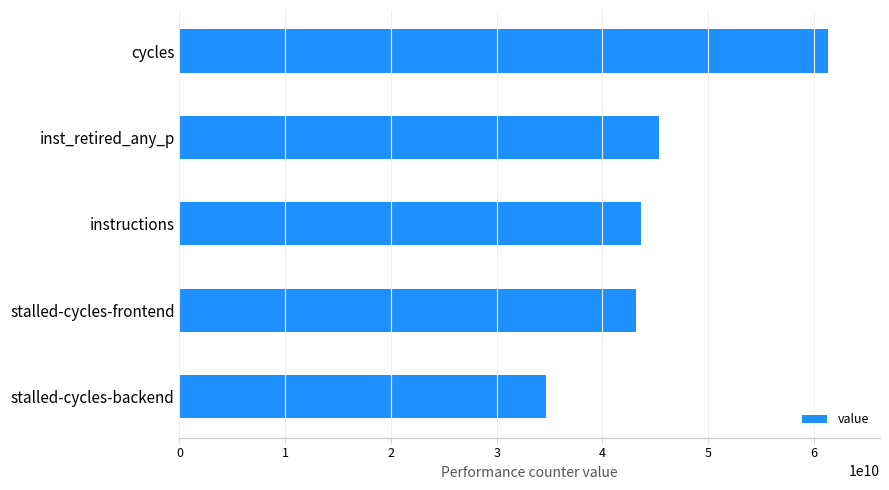

What is the average value?

45624734730